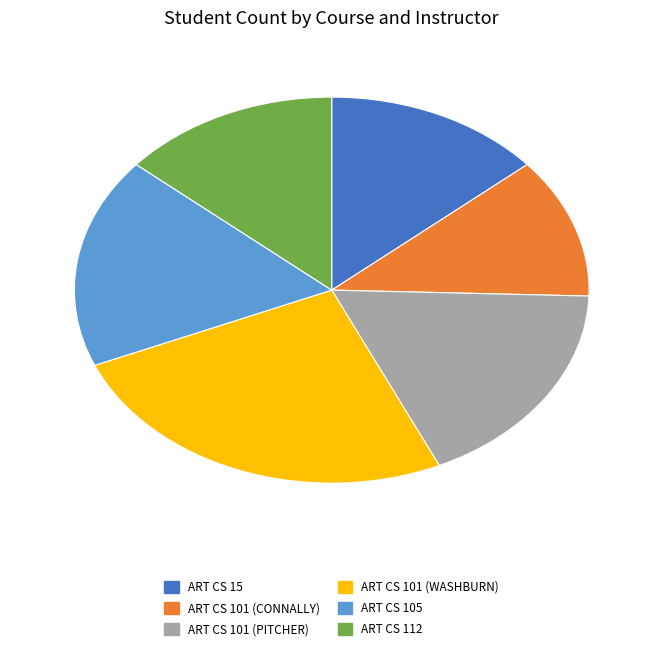

Which slice is the smallest?

ART CS 101 (CONNALLY)